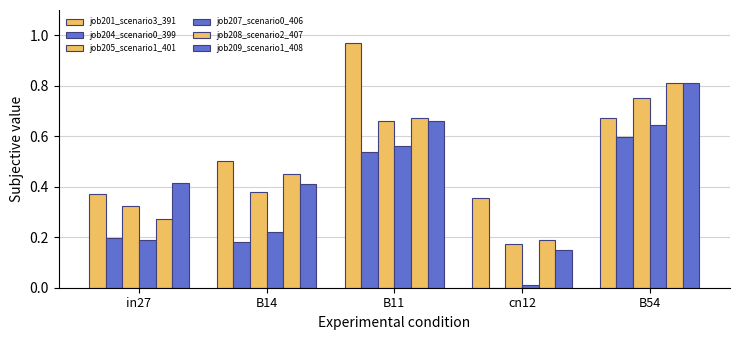

The job209_scenario1_408 series shows 0.4 at in27. True or false?

True